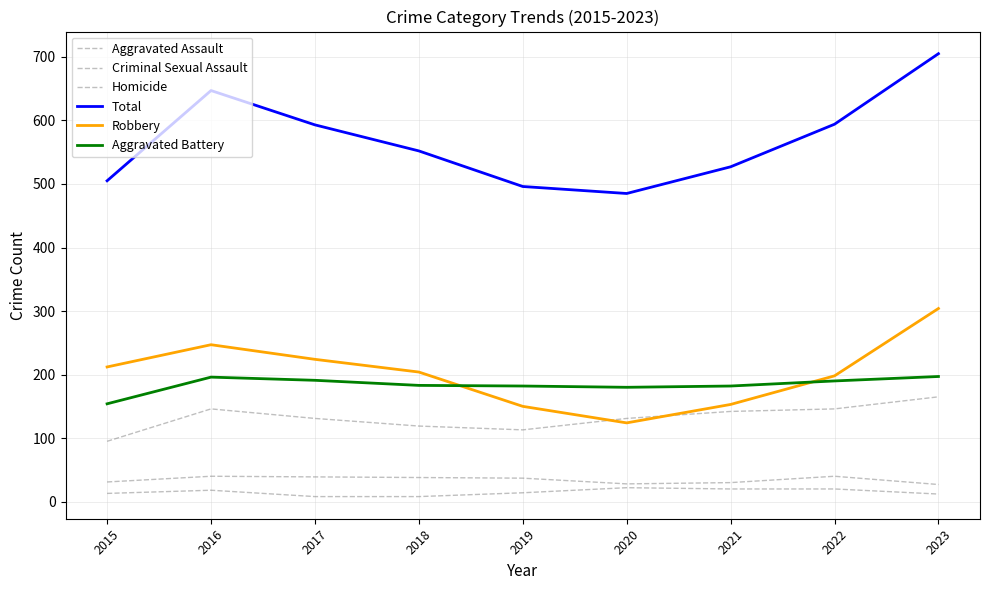

How many lines are shown in the chart?

6